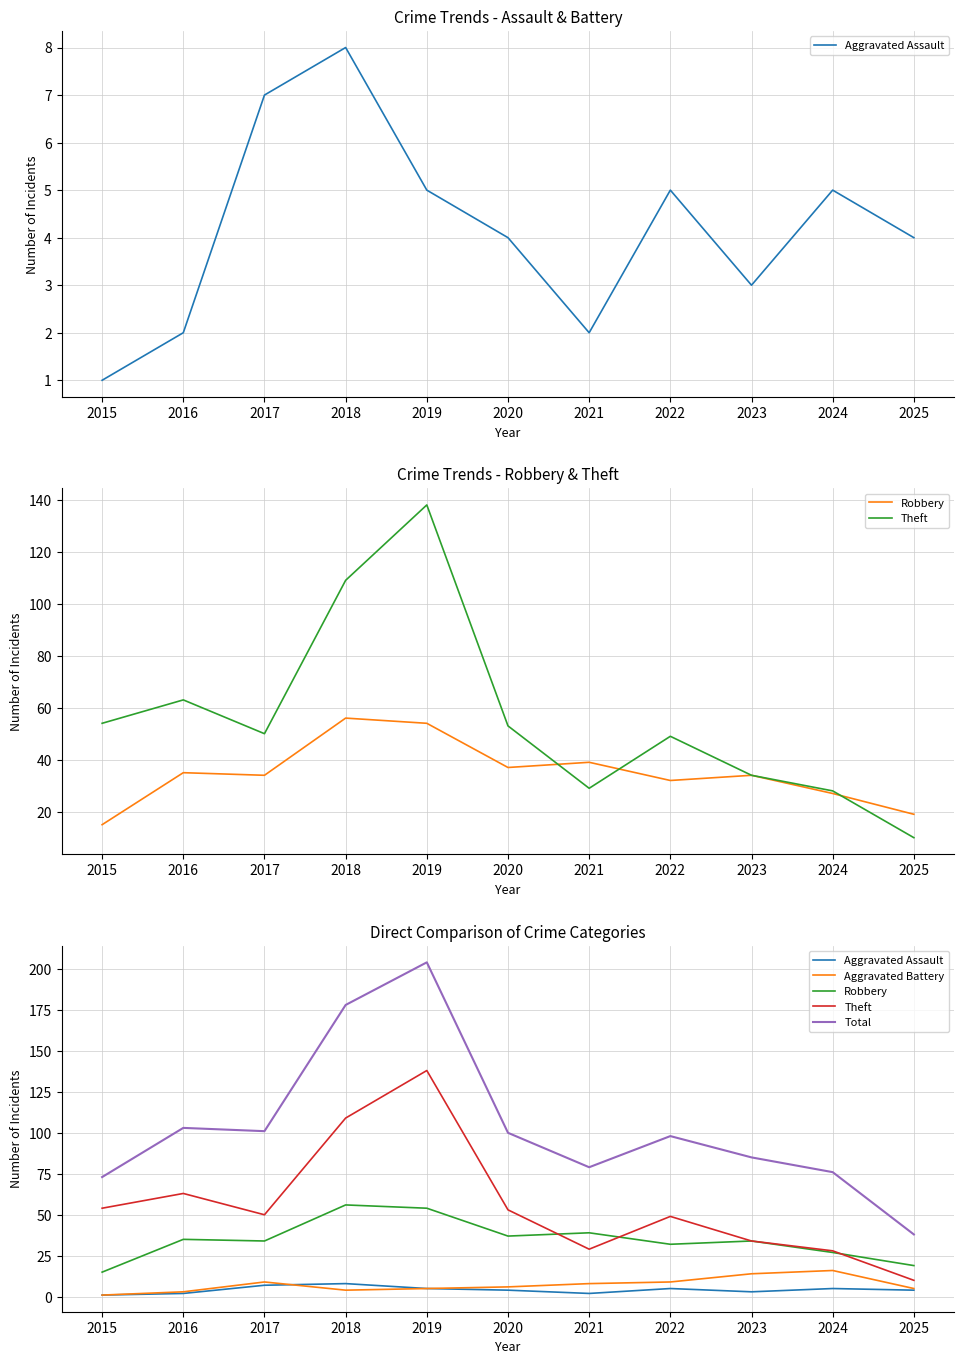

At how many categories does at least one series exceed 98?

5